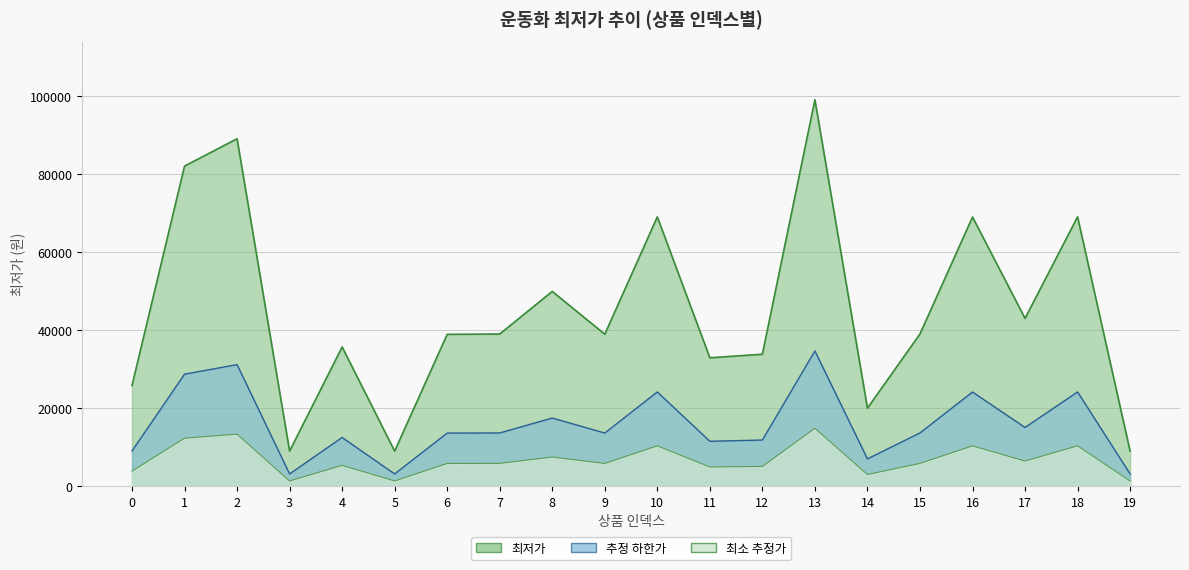

How many points are lower than both their immediate neighbors (excluding endpoints)?

6